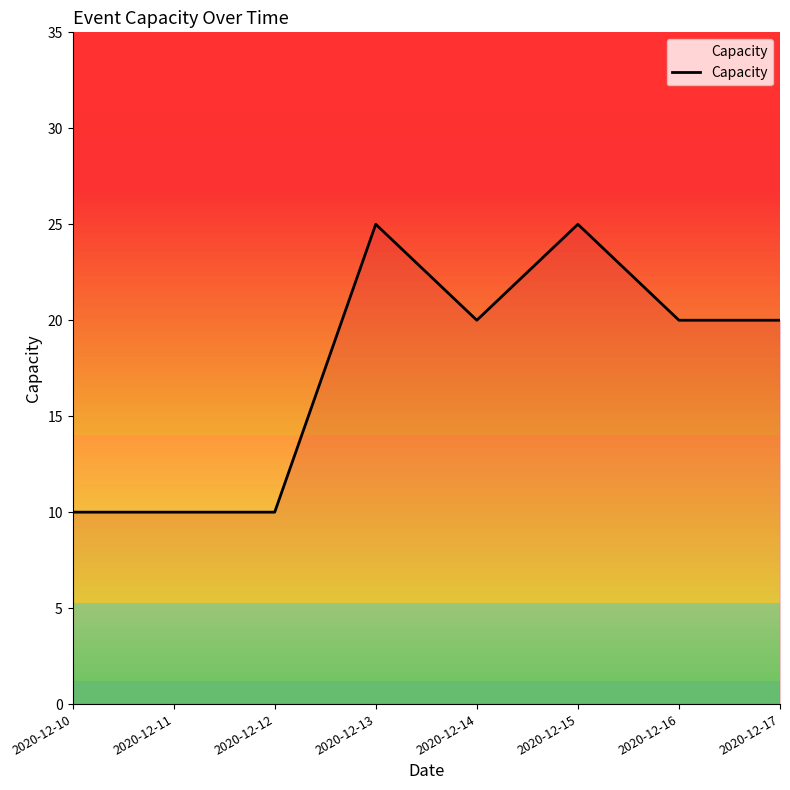

What is the smallest value displayed?

10